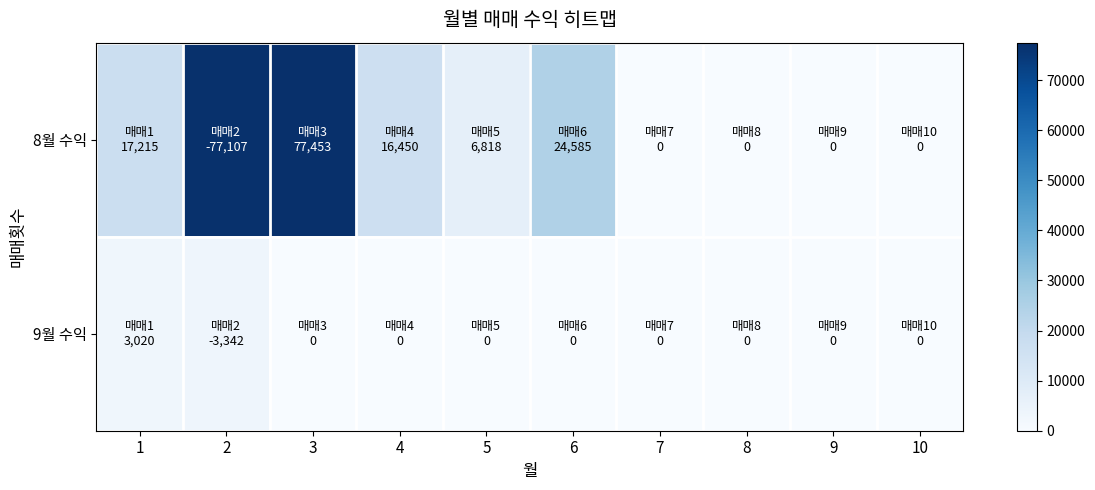

Which series has the largest total across all categories?

8월 수익